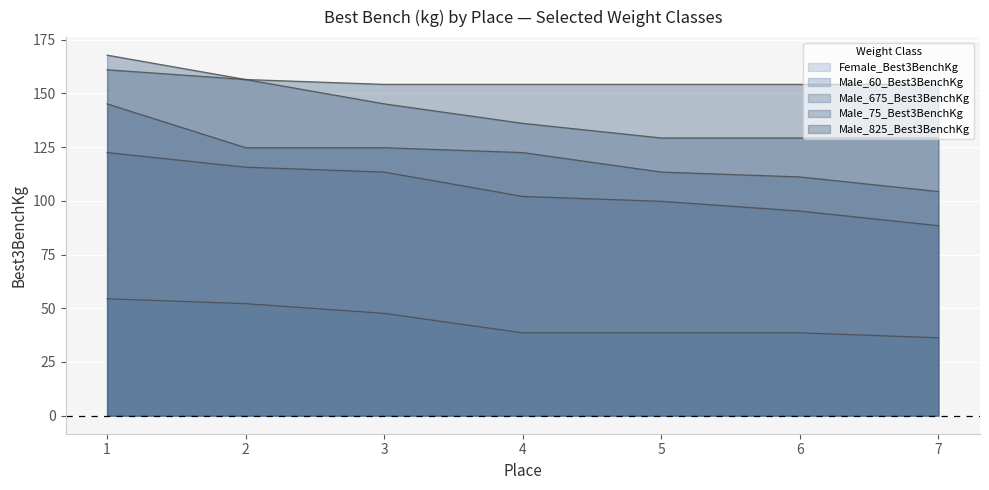

At which category is the sum across all series the highest?

1